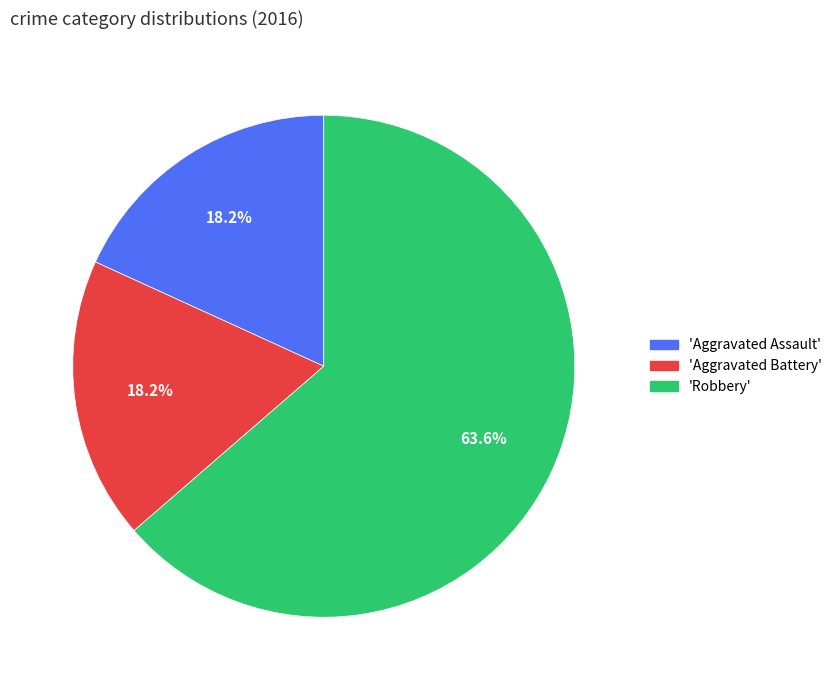

To the nearest percent, what is the difference between the largest and smallest slice percentages?

45%